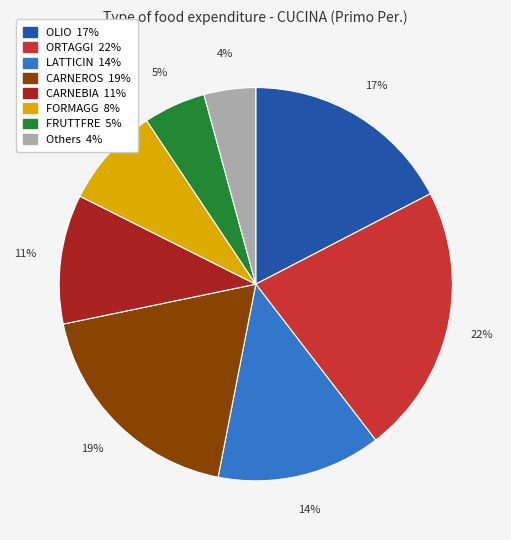

Is there a majority slice in this chart?

No